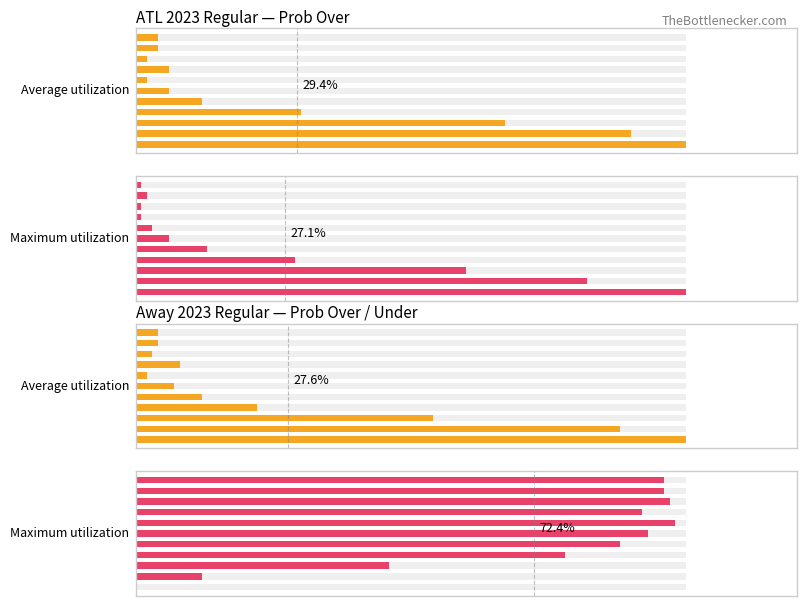

What is the average value of the Maximum utilization series?

72